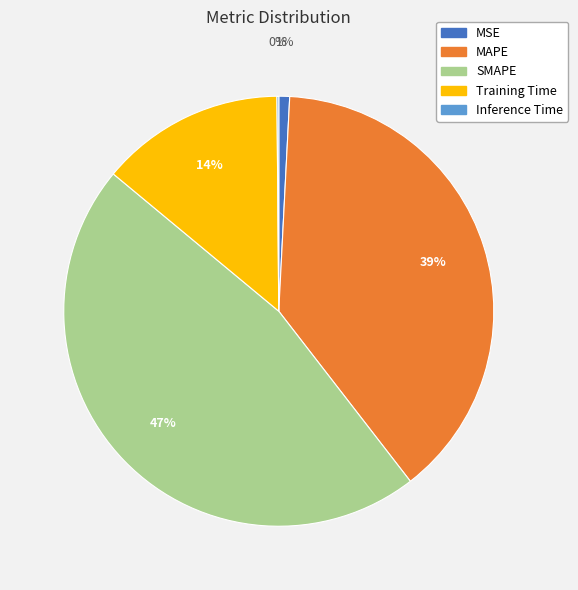

The MSE slice represents 1% of the pie. True or false?

True